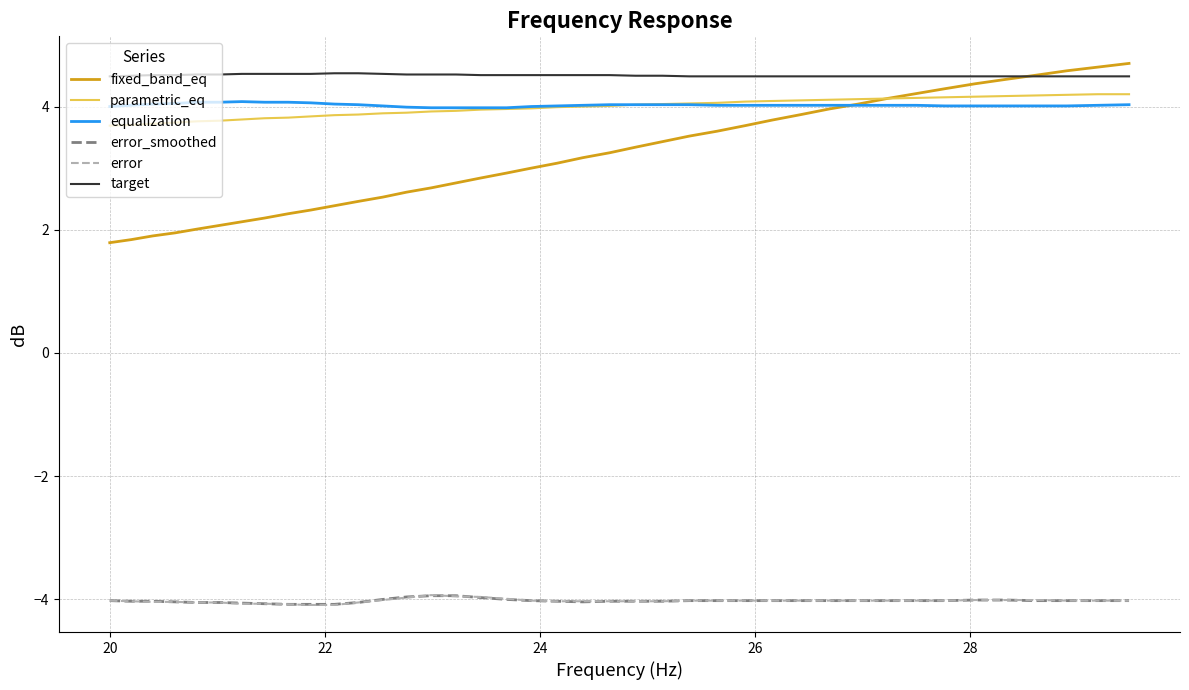

Which series has the widest spread of values?

fixed_band_eq